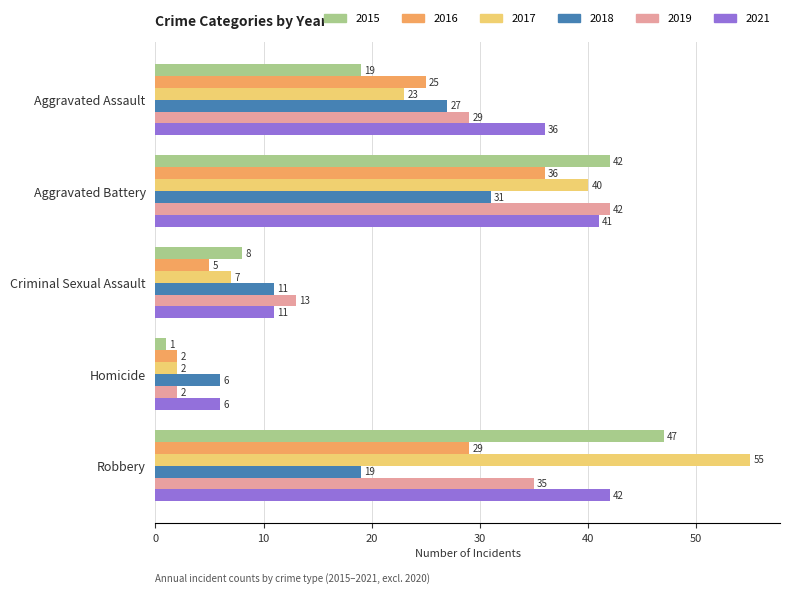

Rank the categories by 2017 value from lowest to highest.

Homicide, Criminal Sexual Assault, Aggravated Assault, Aggravated Battery, Robbery